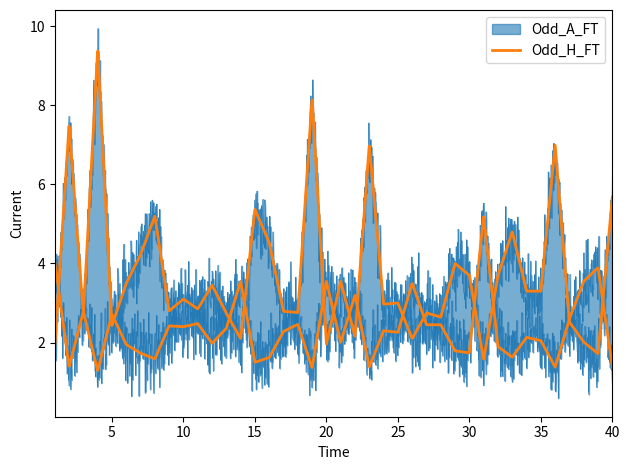

How many values in the Odd_A_FT series exceed 3?

20